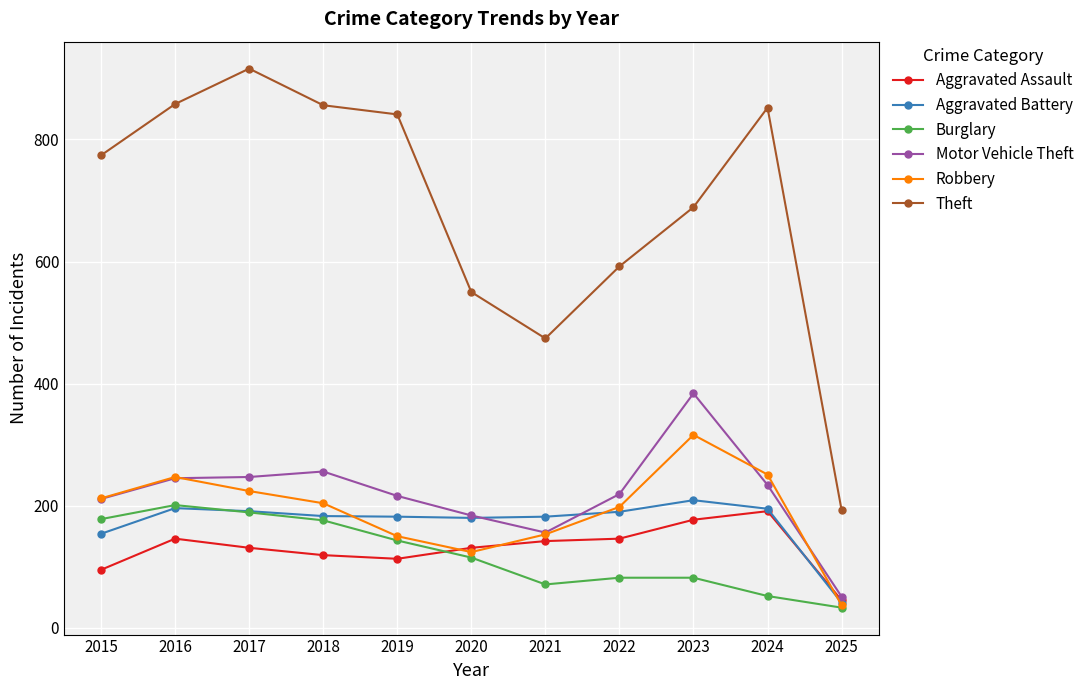

True or false: Burglary has more than 0 points higher than both neighbors.

True